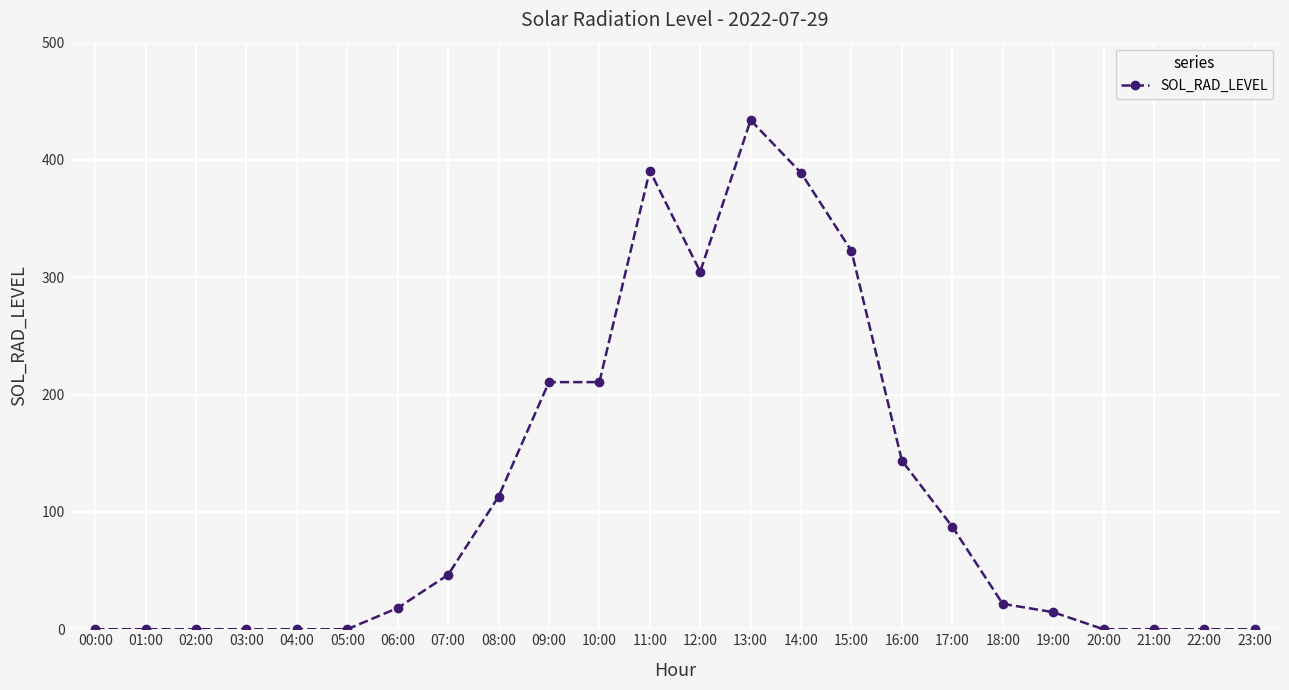

True or false: the data has more than 1 interior local peaks.

True